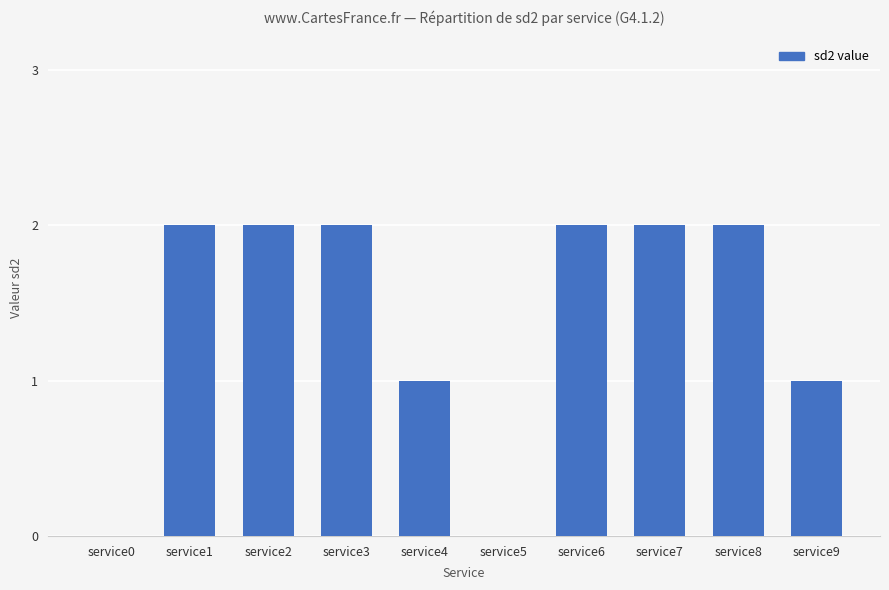

How many distinct data groups are displayed?

1